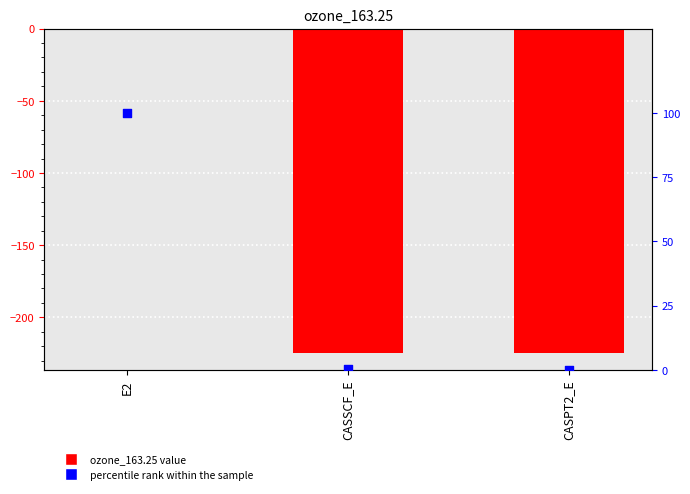

What are all the series names shown in the legend?

ozone_163.25, percentile rank within the sample